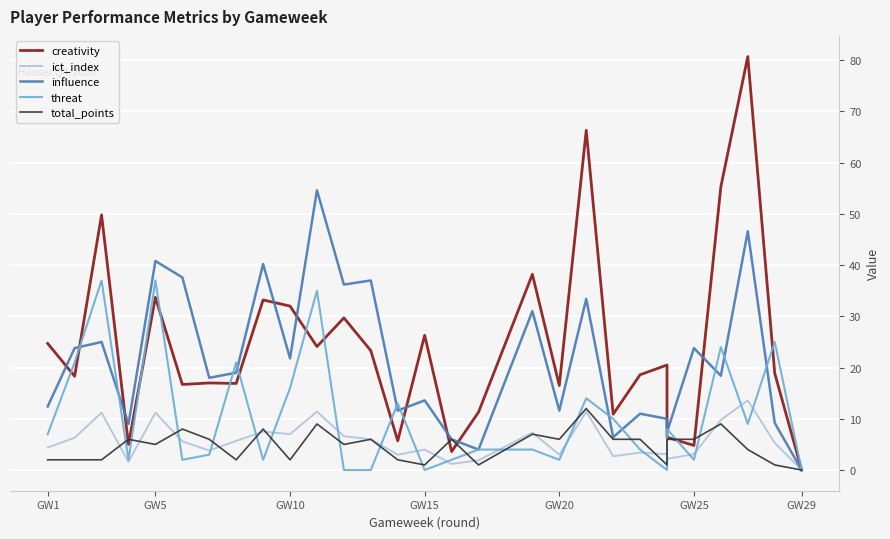

Reading left to right, transcribe all the data shown in this chart.

creativity: 24.7	18.3	49.8	5.0	33.7	16.7	17.0	16.9	33.2	32.0	24.1	29.7	23.3	5.7	26.3	3.6	11.3	38.2	16.5	66.3	10.9	18.6	20.5	6.4	4.8	55.3	80.7	18.9	0.0
ict_index: 4.4	6.3	11.2	1.6	11.2	5.6	3.8	5.7	7.5	7.0	11.4	6.6	6.0	3.0	4.0	1.2	1.9	7.3	3.0	11.4	2.7	3.4	3.1	2.2	3.1	9.8	13.6	5.3	0.0
influence: 12.4	23.8	25.0	9.0	40.8	37.6	18.0	19.0	40.2	21.8	54.6	36.2	37.0	11.6	13.6	6.0	4.0	31.0	11.6	33.4	6.4	11.0	10.0	7.4	23.8	18.4	46.6	9.2	0.0
threat: 7.0	21.0	37.0	2.0	37.0	2.0	3.0	21.0	2.0	16.0	35.0	0.0	0.0	13.0	0.0	2.0	4.0	4.0	2.0	14.0	10.0	4.0	0.0	8.0	2.0	24.0	9.0	25.0	0.0
total_points: 2.0	2.0	2.0	6.0	5.0	8.0	6.0	2.0	8.0	2.0	9.0	5.0	6.0	2.0	1.0	6.0	1.0	7.0	6.0	12.0	6.0	6.0	1.0	6.0	6.0	9.0	4.0	1.0	0.0